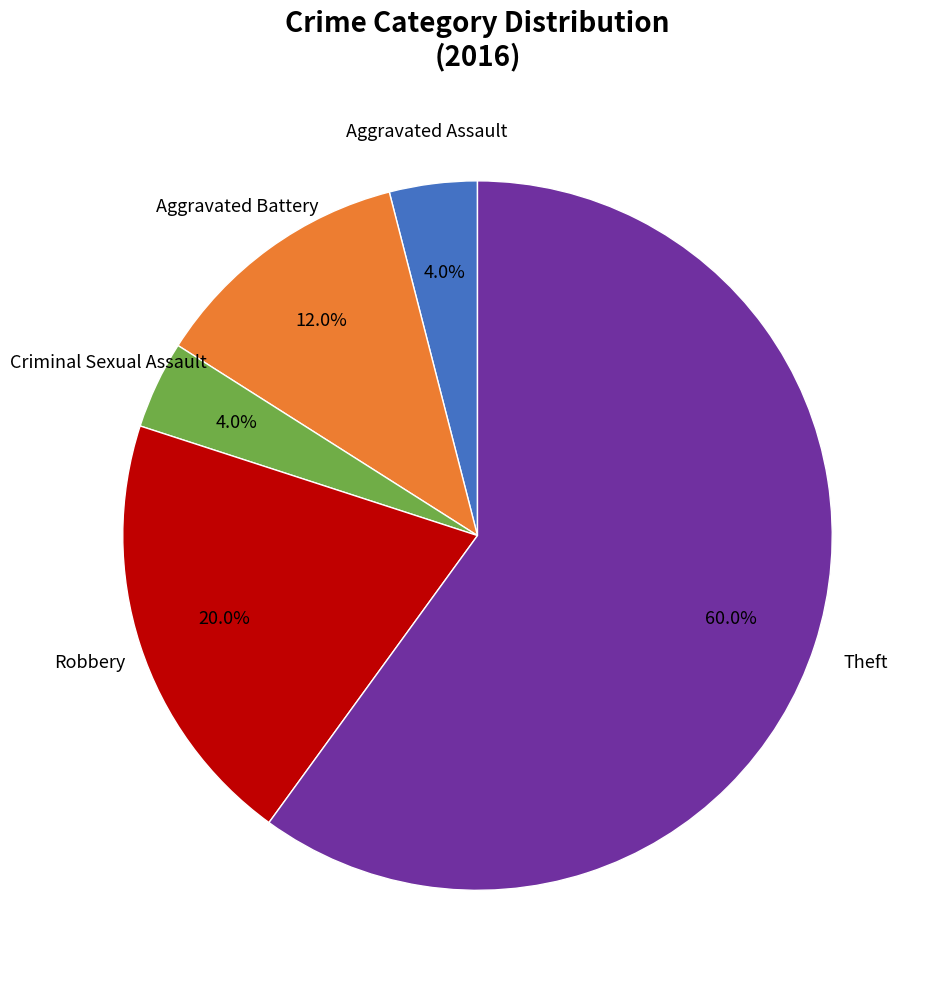

Does any single category account for the majority?

Yes